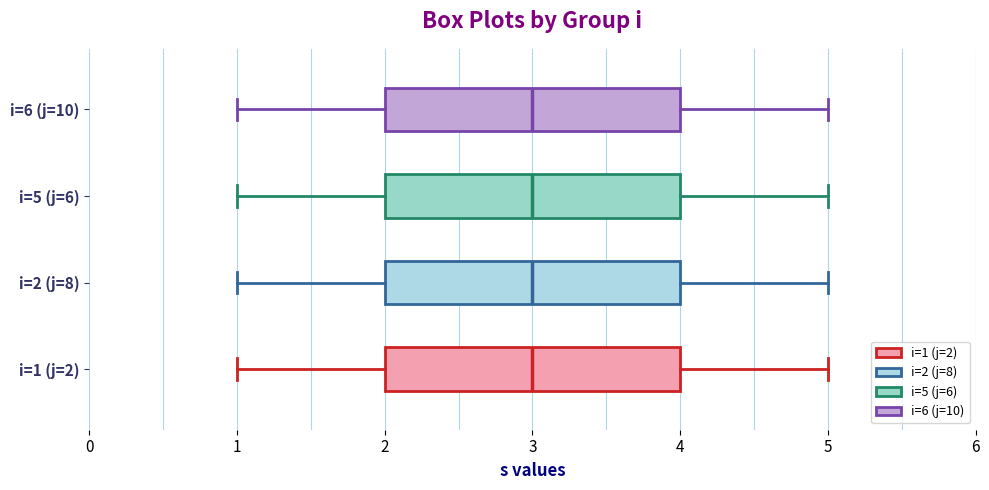

Reading bottom to top, transcribe this box plot: for each box, give where its median line is, the range the box spans, and where its two whiskers end, as read against the x-axis. The values are not printed on the chart, so give them approximately, as read against the axis.

i=1 (j=2): median 3, box 2 to 4, whiskers 1 to 5
i=2 (j=8): median 3, box 2 to 4, whiskers 1 to 5
i=5 (j=6): median 3, box 2 to 4, whiskers 1 to 5
i=6 (j=10): median 3, box 2 to 4, whiskers 1 to 5